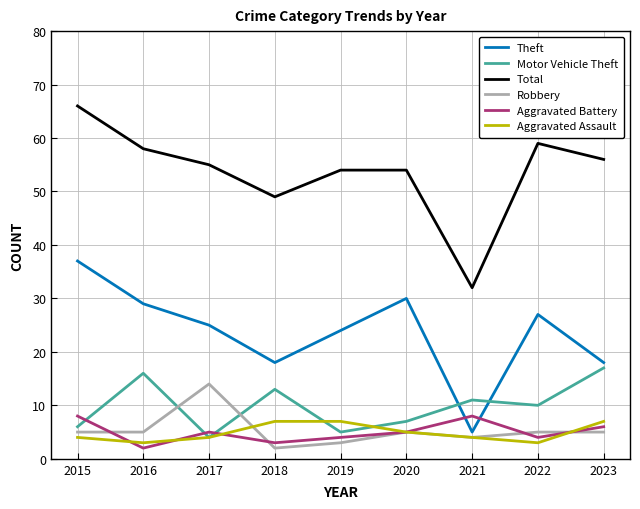

Reading right to left, transcribe all the data shown in this chart.

Theft: 2023=18	2022=27	2021=5	2020=30	2019=24	2018=18	2017=25	2016=29	2015=37
Motor Vehicle Theft: 2023=17	2022=10	2021=11	2020=7	2019=5	2018=13	2017=4	2016=16	2015=6
Total: 2023=56	2022=59	2021=32	2020=54	2019=54	2018=49	2017=55	2016=58	2015=66
Robbery: 2023=5	2022=5	2021=4	2020=5	2019=3	2018=2	2017=14	2016=5	2015=5
Aggravated Battery: 2023=6	2022=4	2021=8	2020=5	2019=4	2018=3	2017=5	2016=2	2015=8
Aggravated Assault: 2023=7	2022=3	2021=4	2020=5	2019=7	2018=7	2017=4	2016=3	2015=4